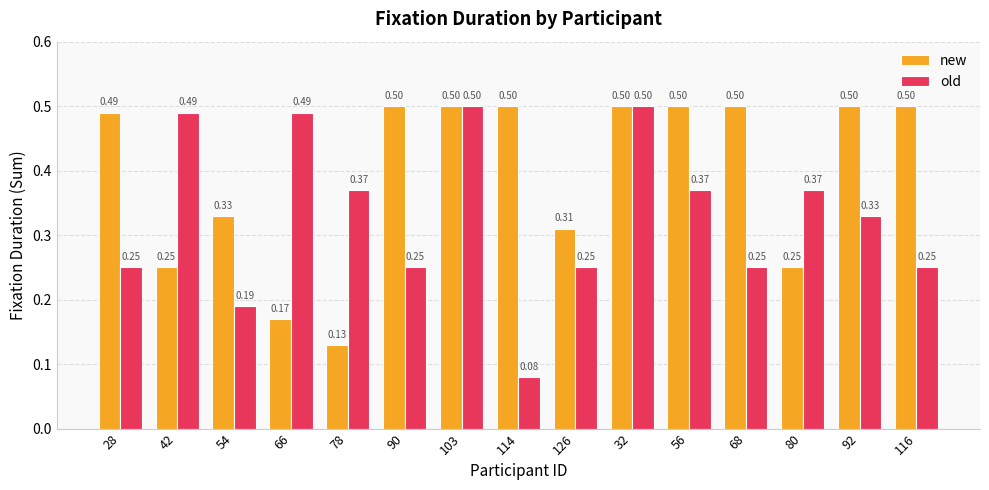

What is the value of the new bar at the 11th from the left?

0.5